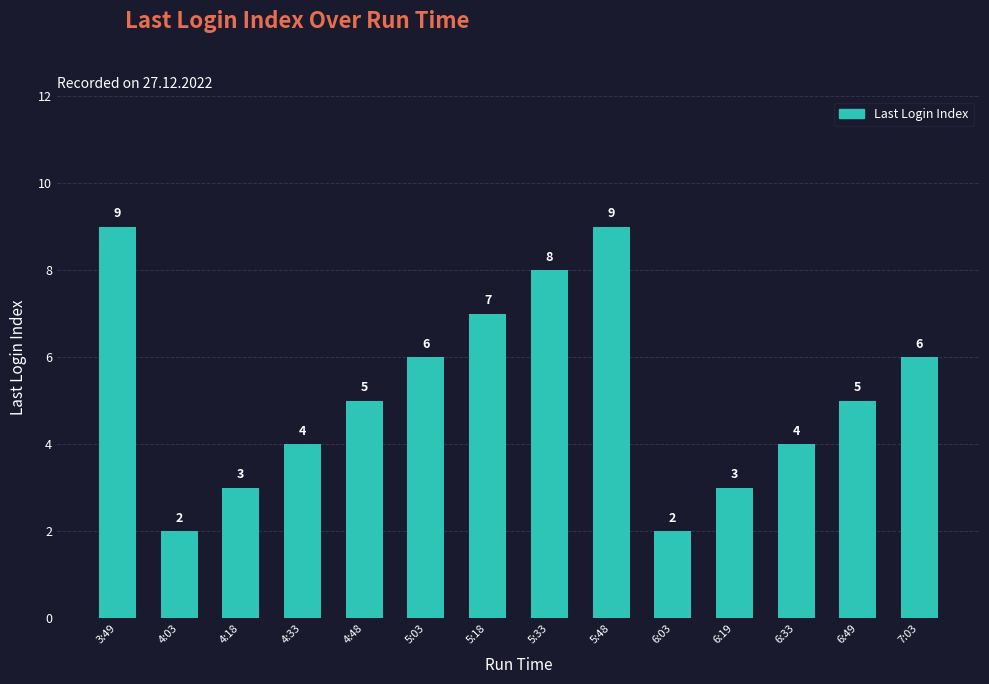

What is the label of the 9th bar from the right?

5:03